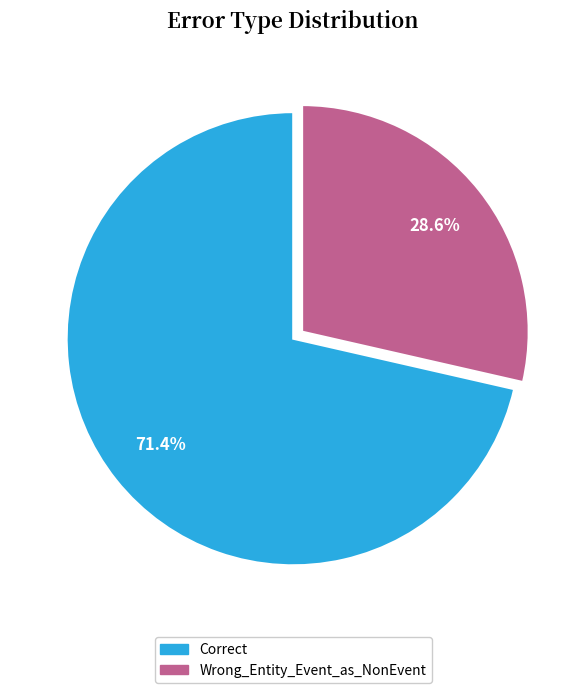

To the nearest percent, what is the combined percentage of Correct and Wrong_Entity_Event_as_NonEvent?

100%